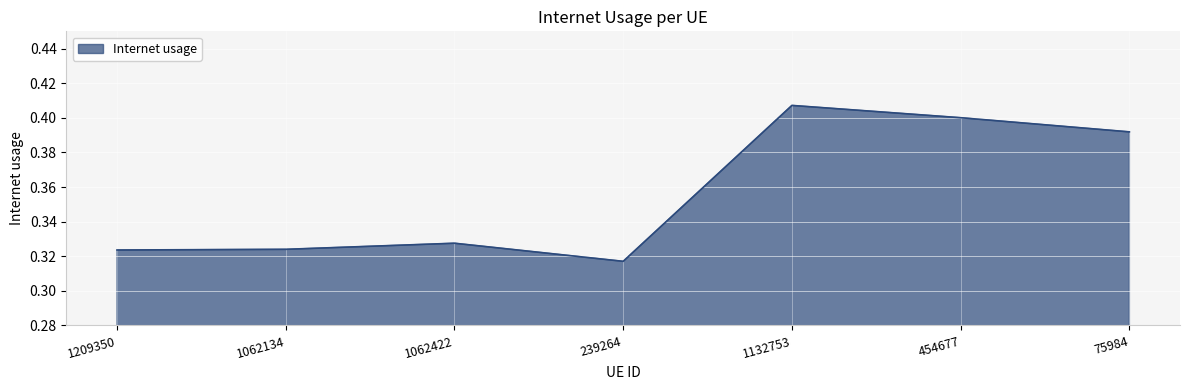

At which category does the data reach its first local peak?

1062422